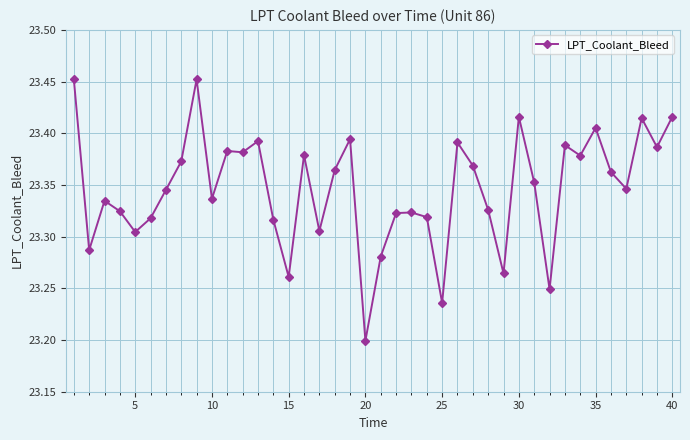

What is the difference between the maximum and minimum values?

0.3